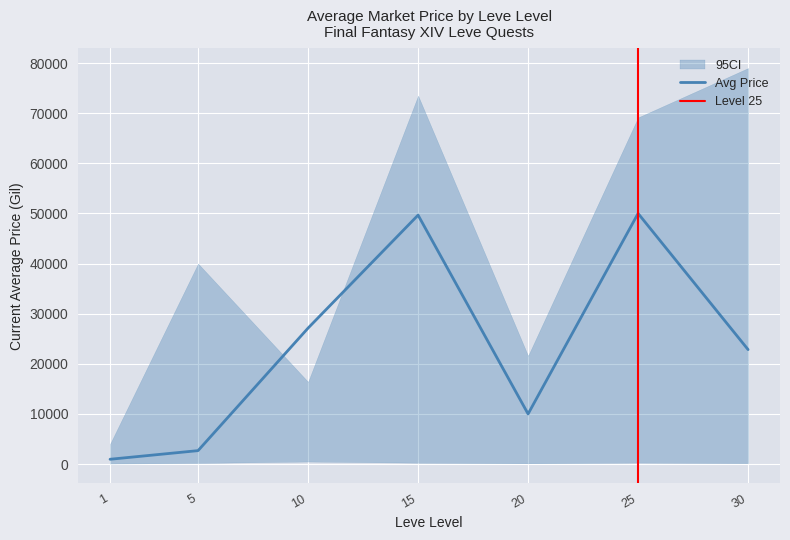

Is this an area chart (filled region under the line)?

No